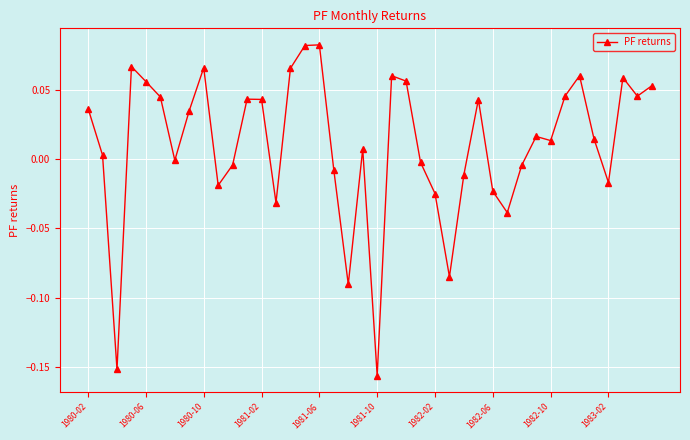

How many series are shown in this chart?

1